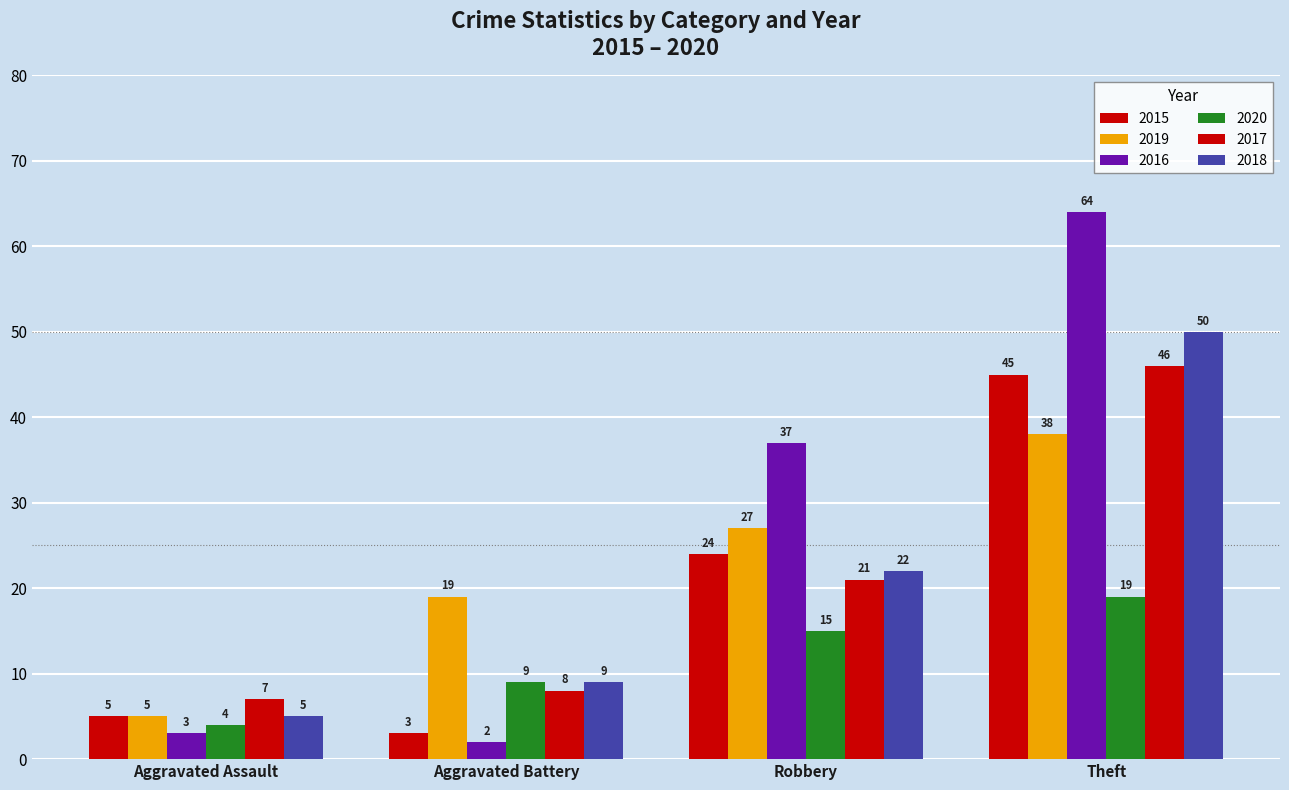

How many bars are there in total?

24